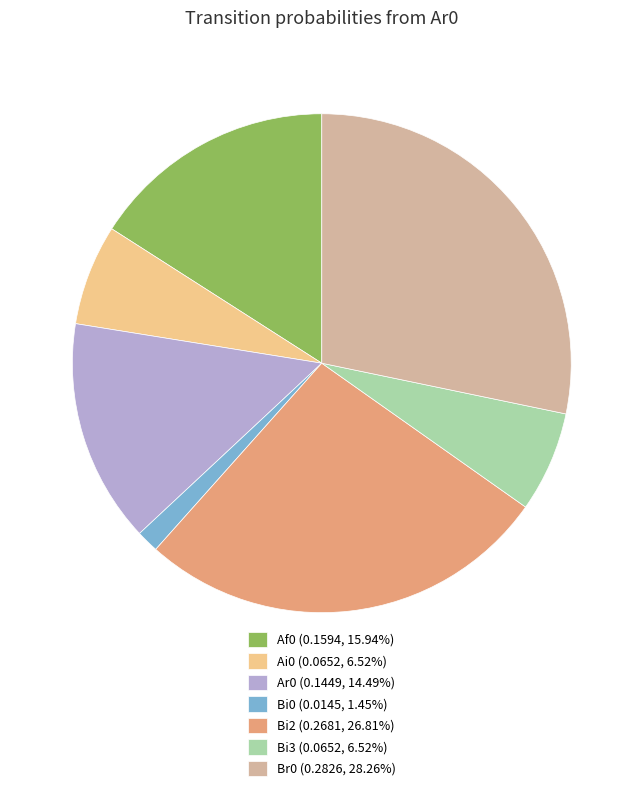

Combined, do Bi0 (0.0145, 1.45%) and Bi3 (0.0652, 6.52%) account for over 50%?

No